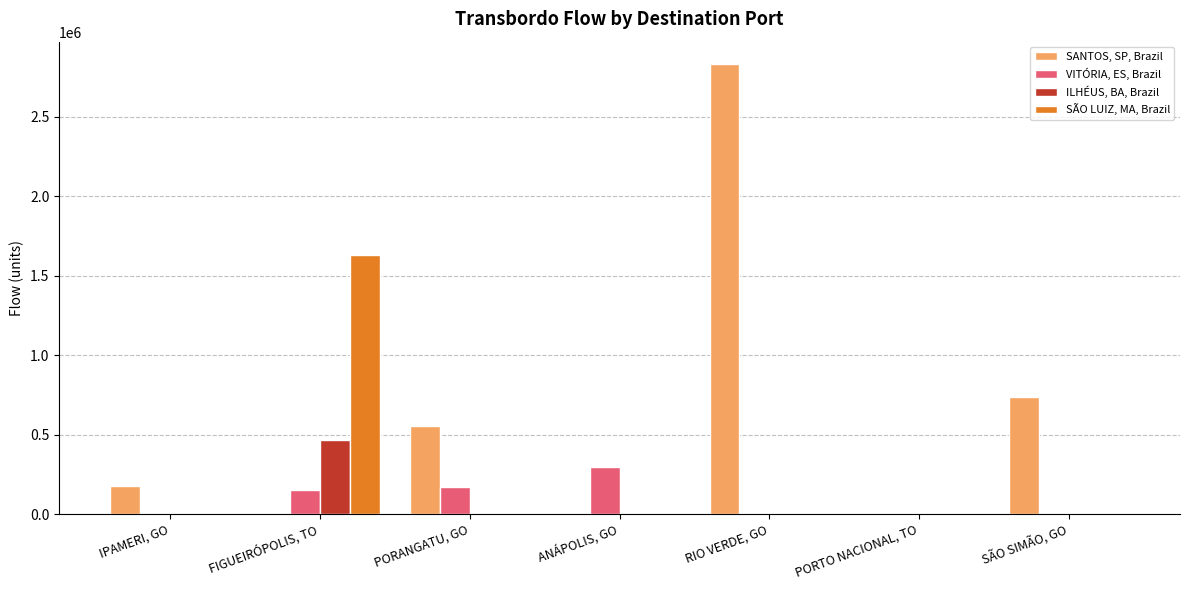

Reading left to right, extract all data points from this chart.

SANTOS, SP, Brazil: 178404.7	0.0	556127.2	0.0	2831204.3	0.0	736888.8
VITÓRIA, ES, Brazil: 0.0	152774.2	173004.9	294755.5	0.0	0.0	0.0
ILHÉUS, BA, Brazil: 0.0	465403.4	0.0	0.0	0.0	0.0	0.0
SÃO LUIZ, MA, Brazil: 0.0	1628912.0	0.0	0.0	0.0	0.0	0.0